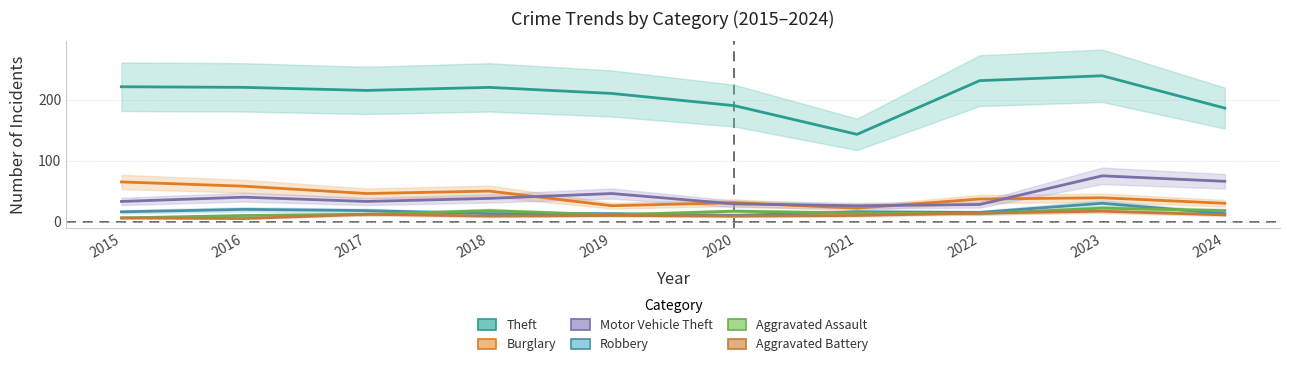

How many lines are shown in the chart?

6